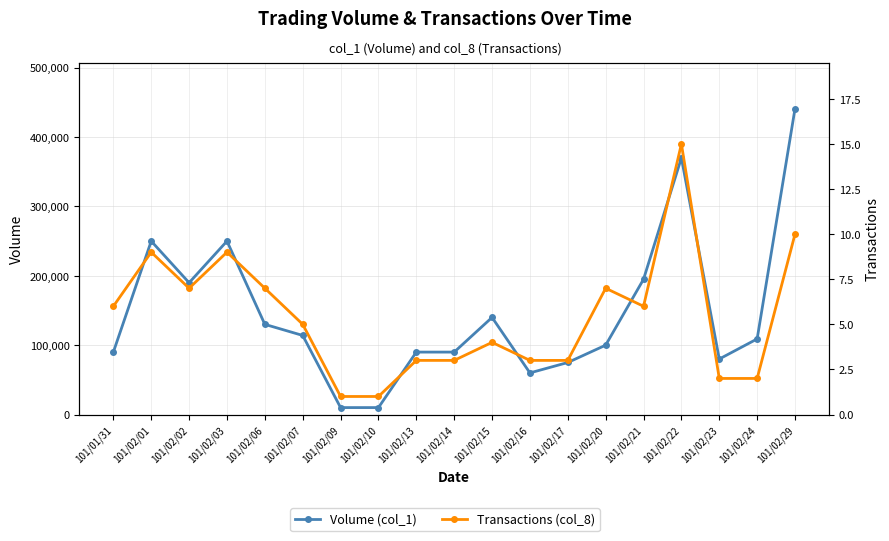

Reading right to left, list all the values displayed in this chart.

Volume (col_1): 101/02/29=441000	101/02/24=109000	101/02/23=80000	101/02/22=370000	101/02/21=195000	101/02/20=100000	101/02/17=75000	101/02/16=60000	101/02/15=140000	101/02/14=90000	101/02/13=90000	101/02/10=10000	101/02/09=10000	101/02/07=114000	101/02/06=130000	101/02/03=250000	101/02/02=190000	101/02/01=250000	101/01/31=90000
Transactions (col_8): 101/02/29=10	101/02/24=2	101/02/23=2	101/02/22=15	101/02/21=6	101/02/20=7	101/02/17=3	101/02/16=3	101/02/15=4	101/02/14=3	101/02/13=3	101/02/10=1	101/02/09=1	101/02/07=5	101/02/06=7	101/02/03=9	101/02/02=7	101/02/01=9	101/01/31=6